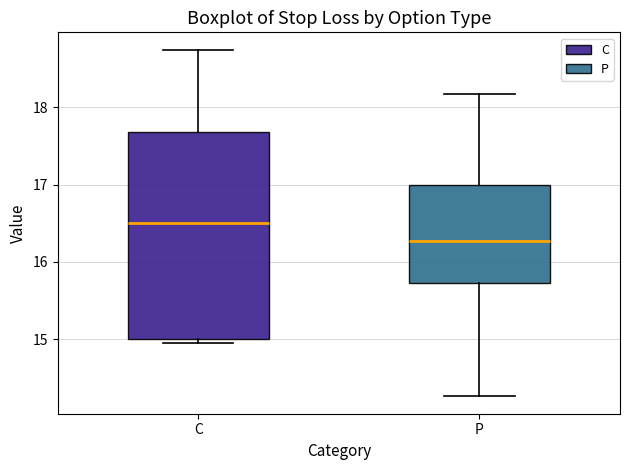

Which box has the highest median line?

C